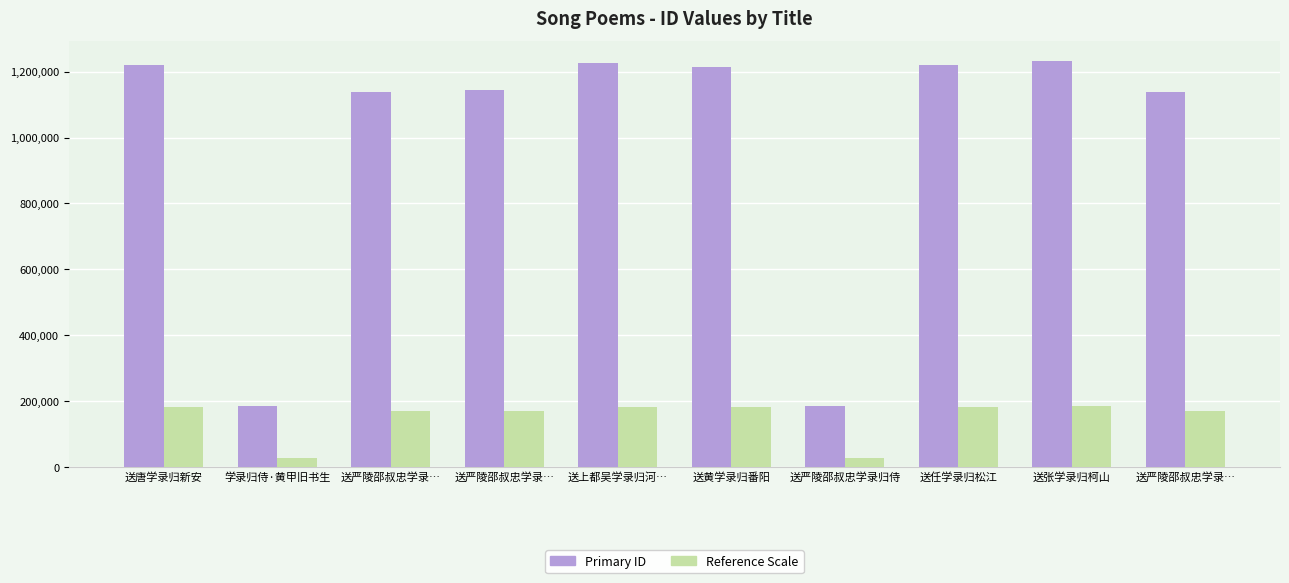

How many bars are there in each group?

2